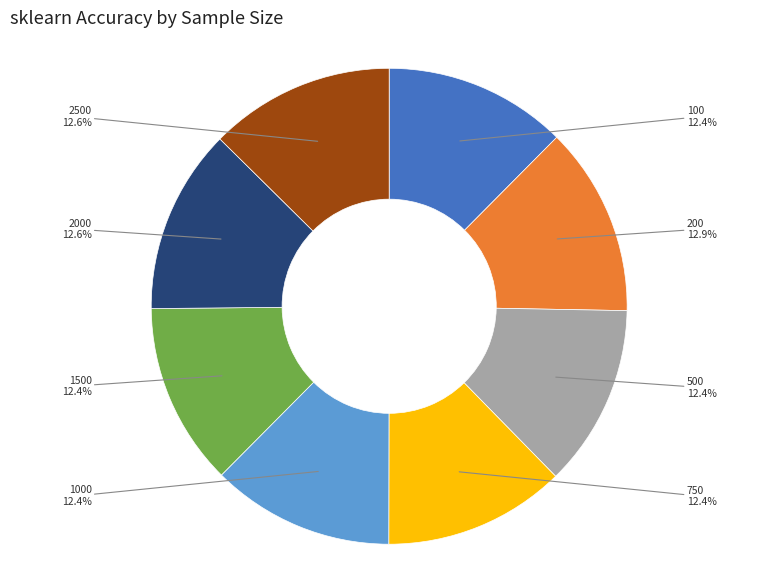

What percentage is NOT represented by 2500?

87.4%